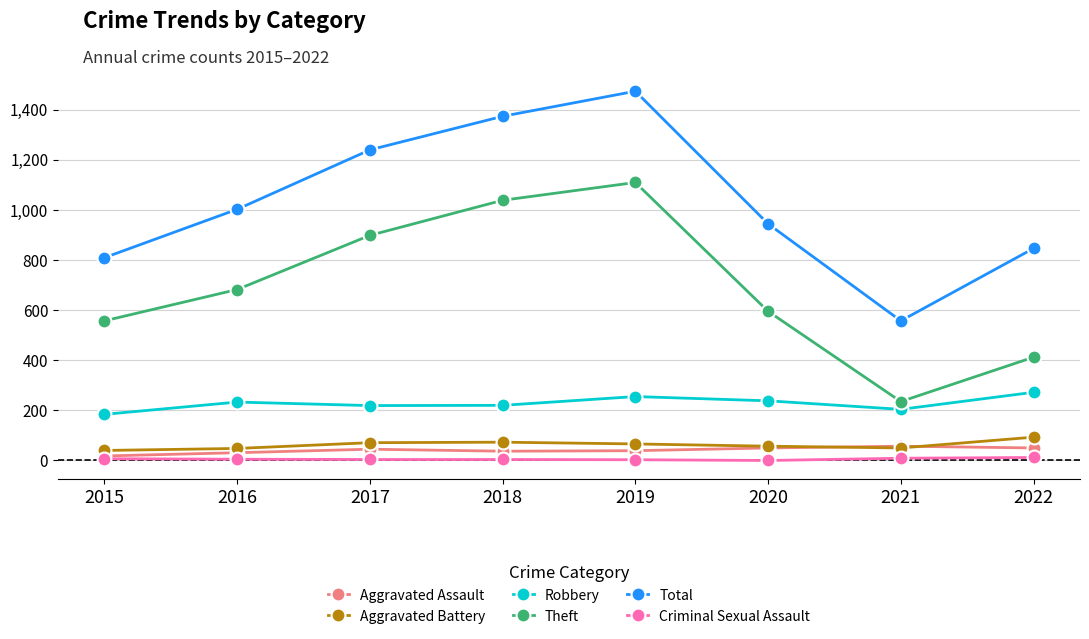

How many data points does each series have?

8